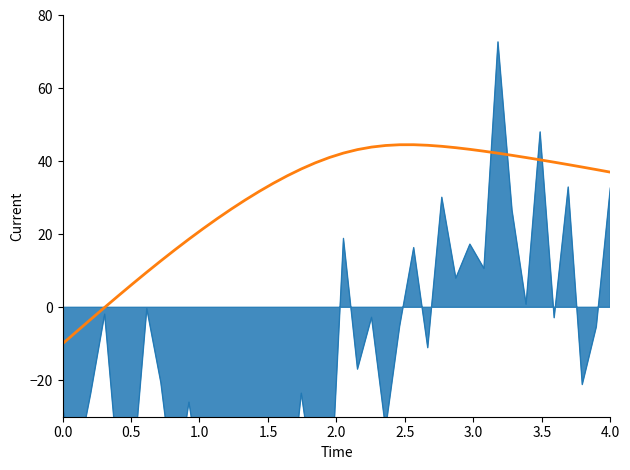

How many data points does each series have?

40